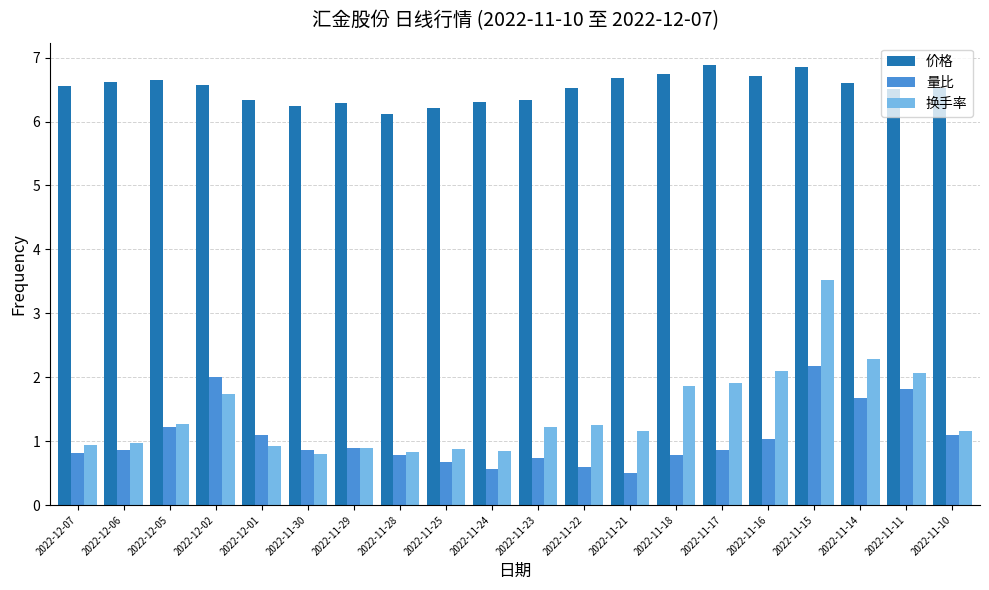

What are all the series names shown in the legend?

价格, 量比, 换手率